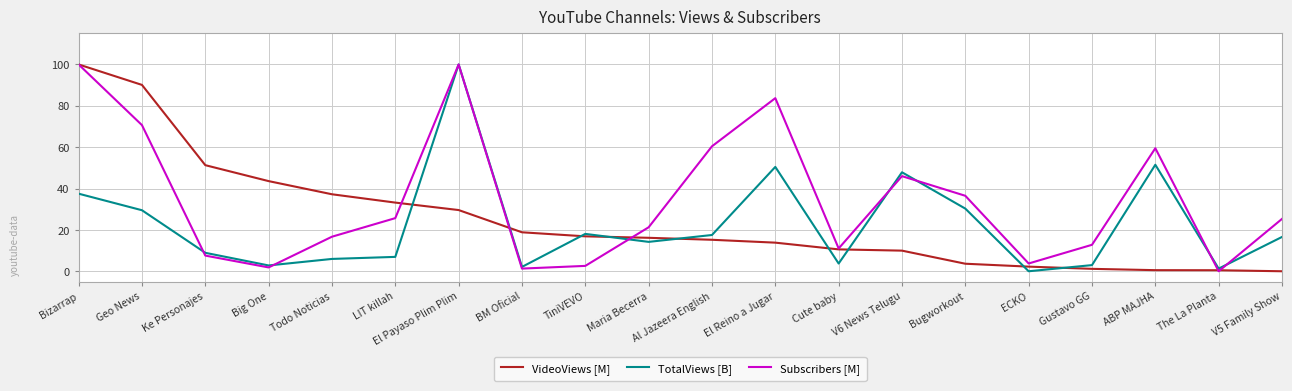

What is the sum of all VideoViews [M] values?

494.6